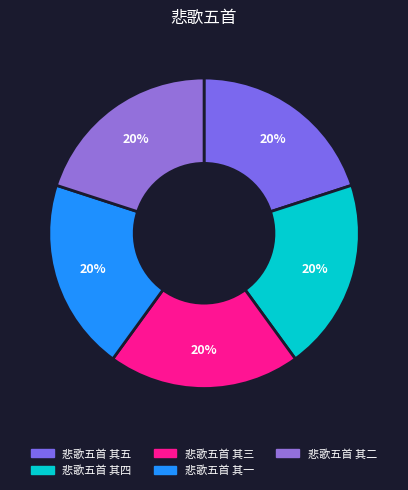

To the nearest percent, what percentage of the pie is 悲歌五首 其三?

20%